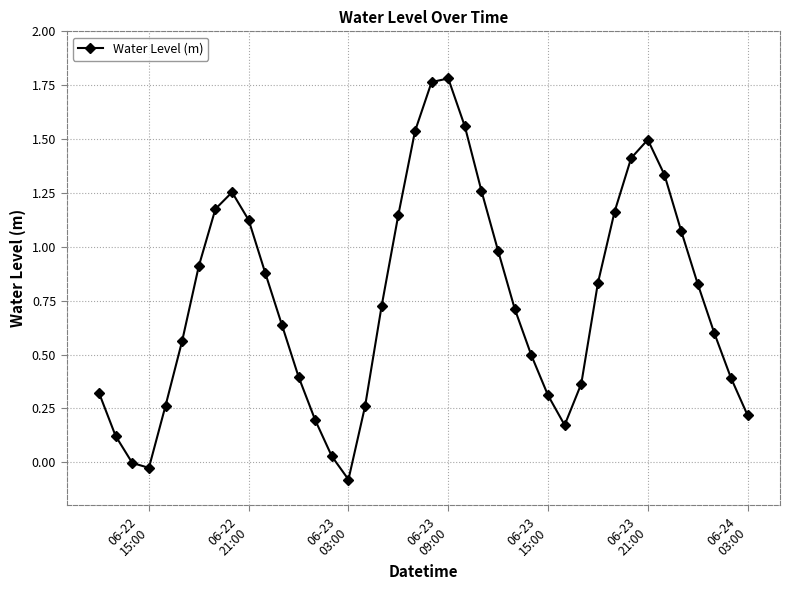

How many series are shown in this chart?

1